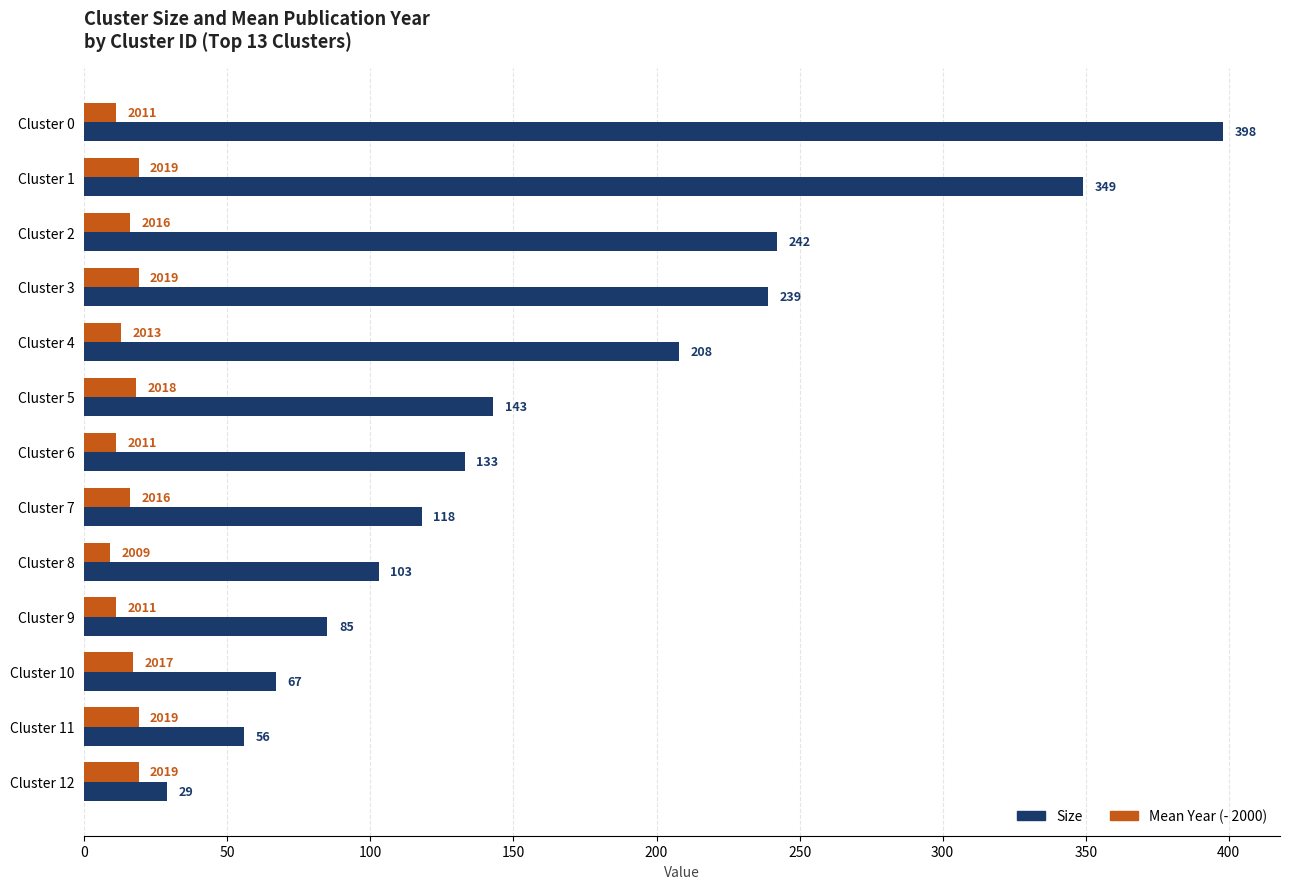

What is the smallest value displayed?

9